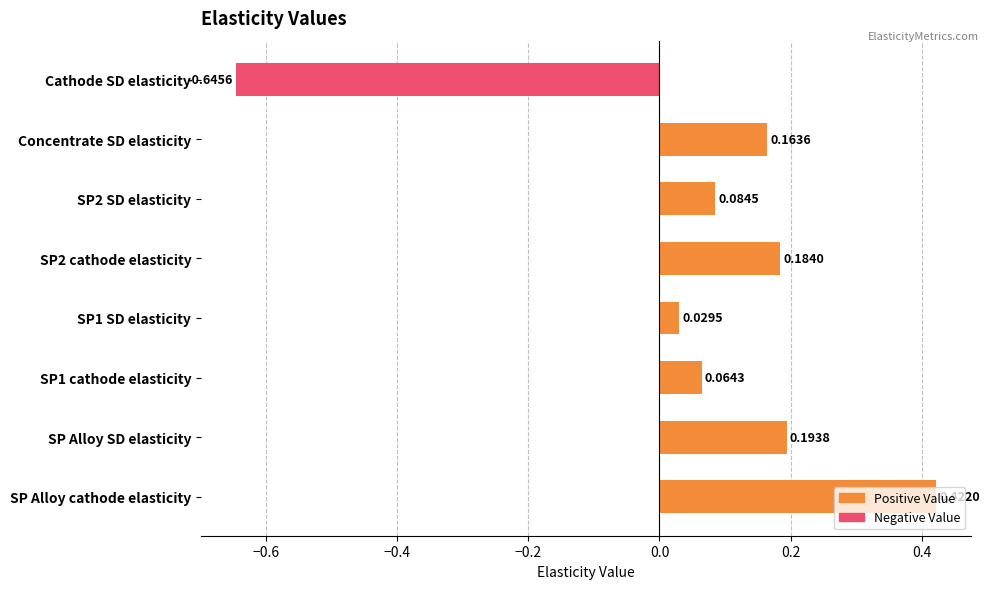

What is the label of the 8th bar from the top?

SP Alloy cathode elasticity